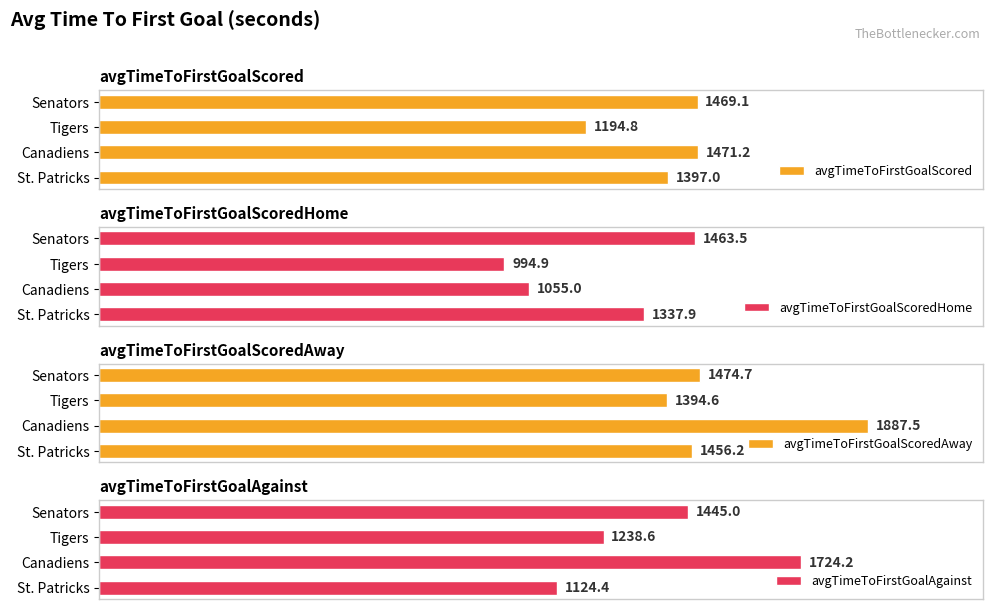

How many series are shown in this chart?

4